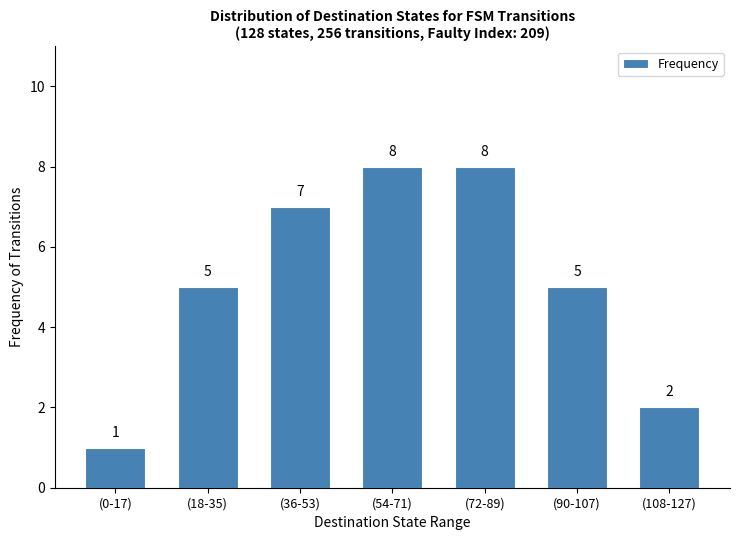

What is the label of the 5th bar from the right?

(36-53)